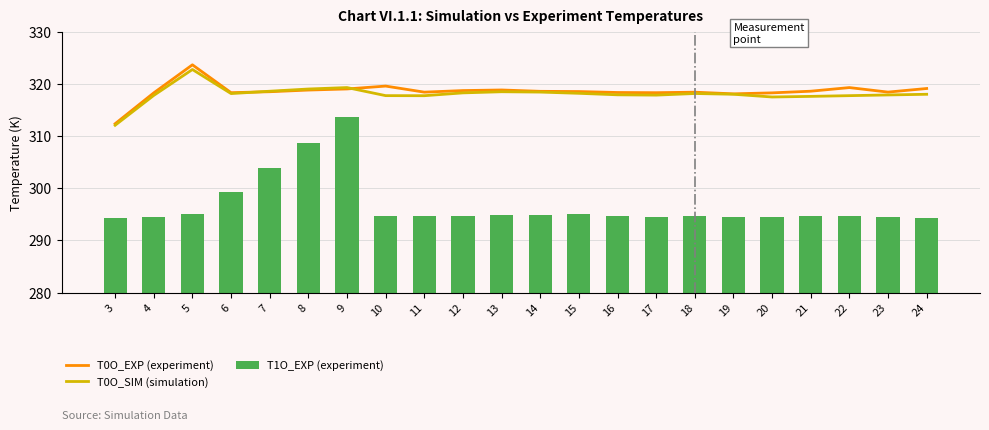

Rank the categories by T0O_EXP (experiment) value from highest to lowest.

5, 10, 22, 24, 9, 13, 8, 12, 21, 14, 15, 7, 23, 11, 18, 16, 6, 17, 4, 20, 19, 3